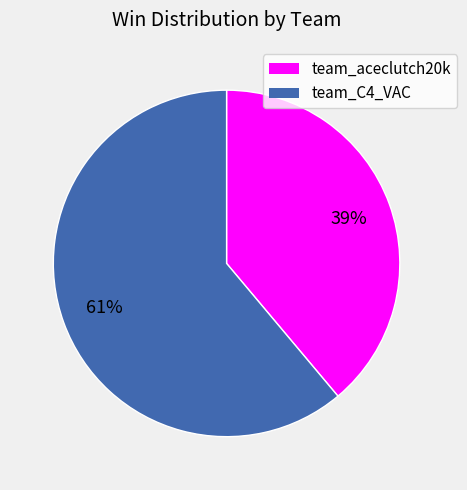

Count the number of slices in the pie.

2